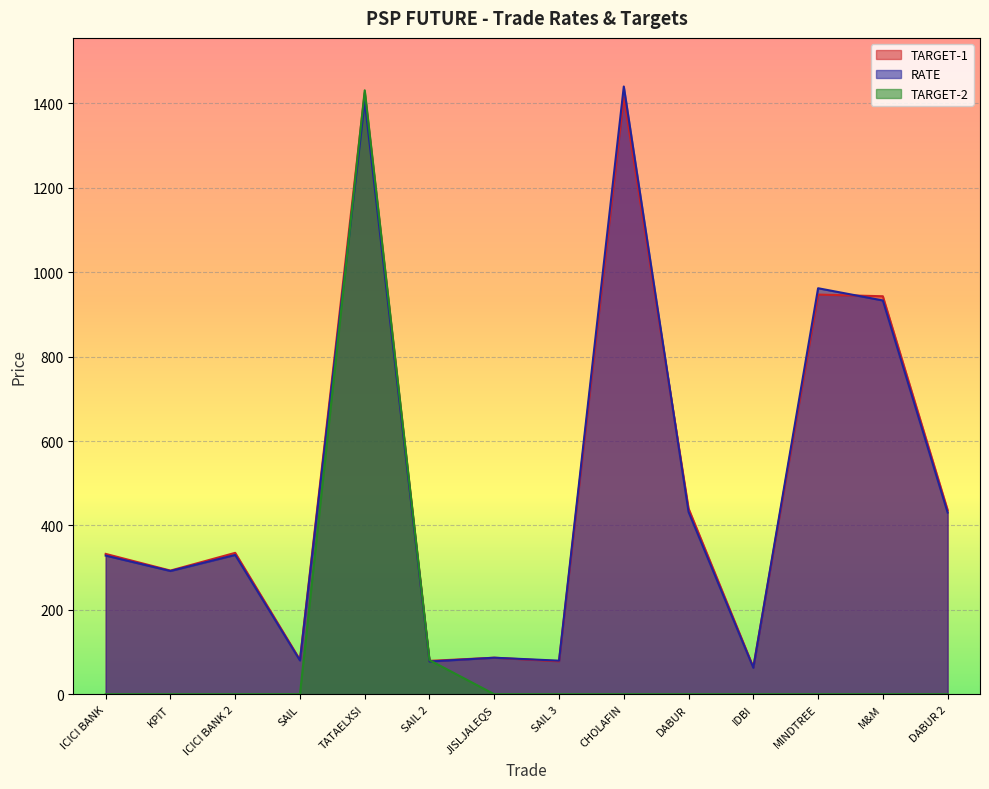

How many intersections are there between RATE and TARGET-2?

2